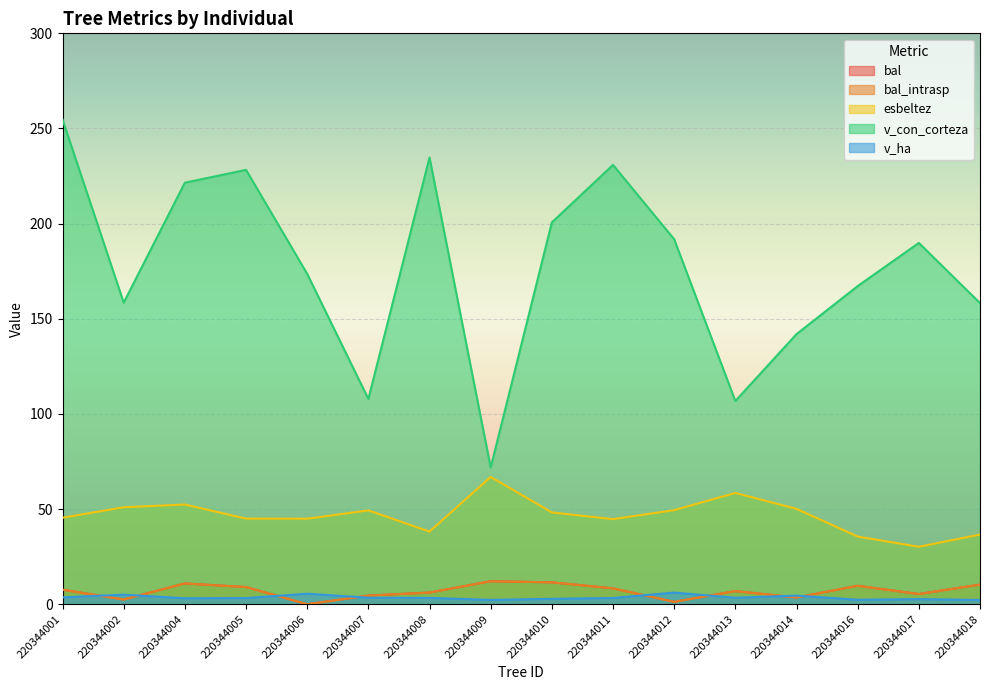

True or false: v_ha has a value of 1.7 at 220344006.

False